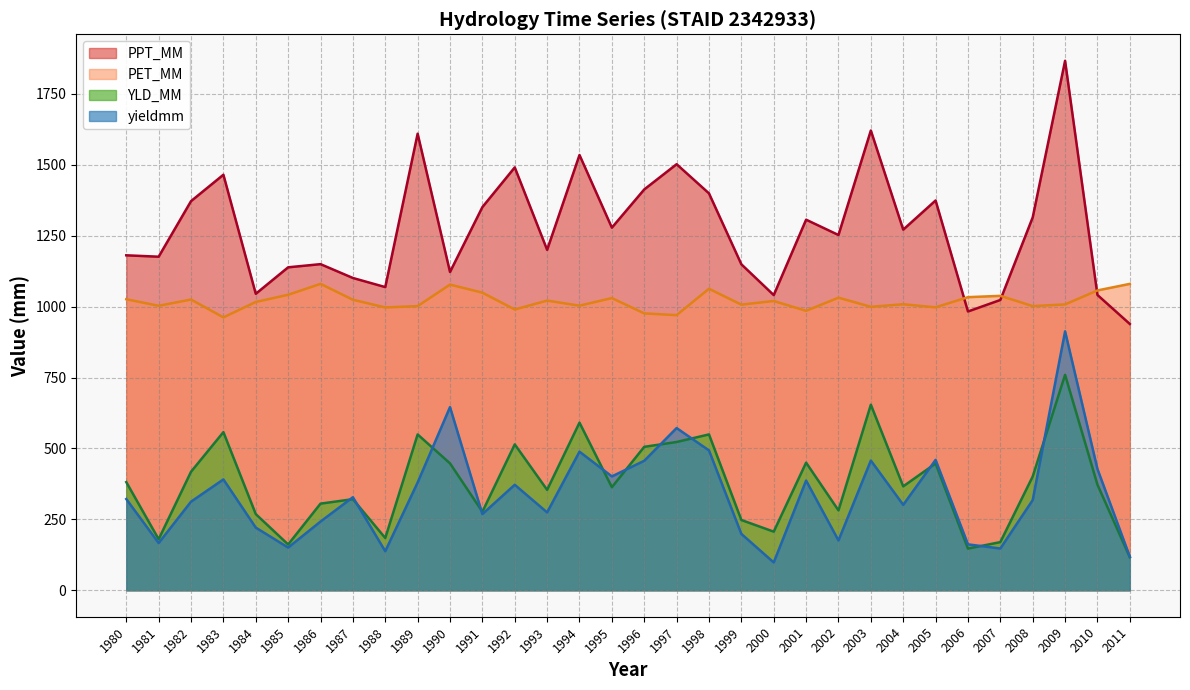

Is the value of PET_MM at 2007 greater than the value of YLD_MM at 2002?

Yes